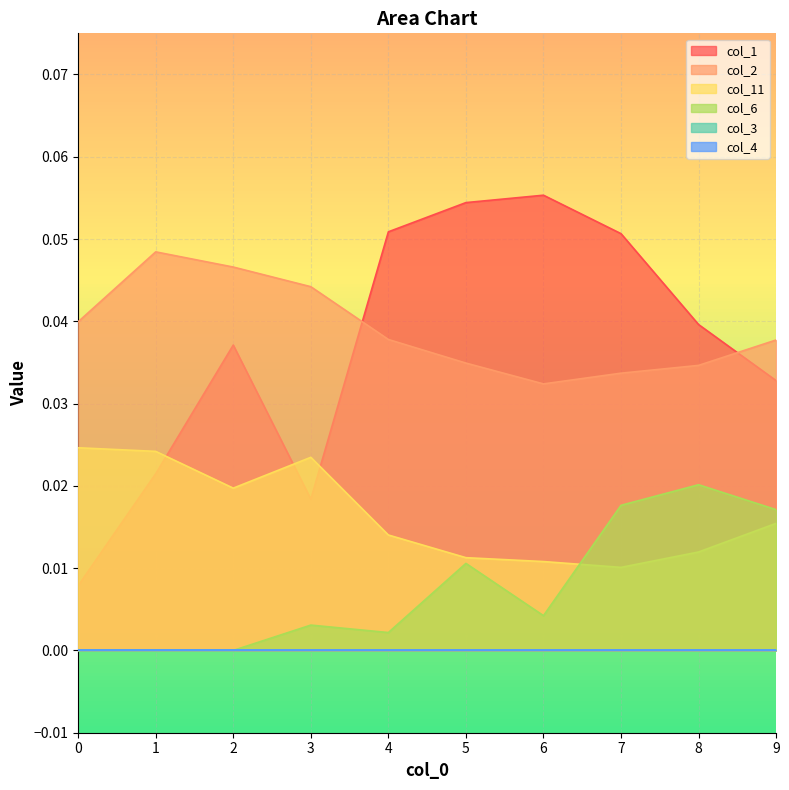

Count the number of categories in the chart.

10